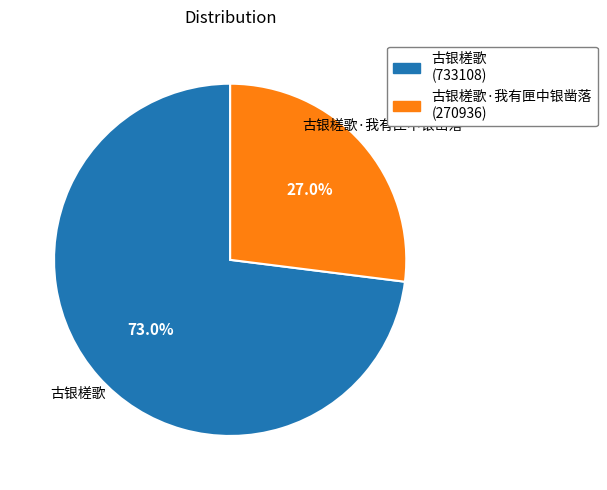

What is the smallest slice in the pie chart?

古银槎歌·我有匣中银凿落